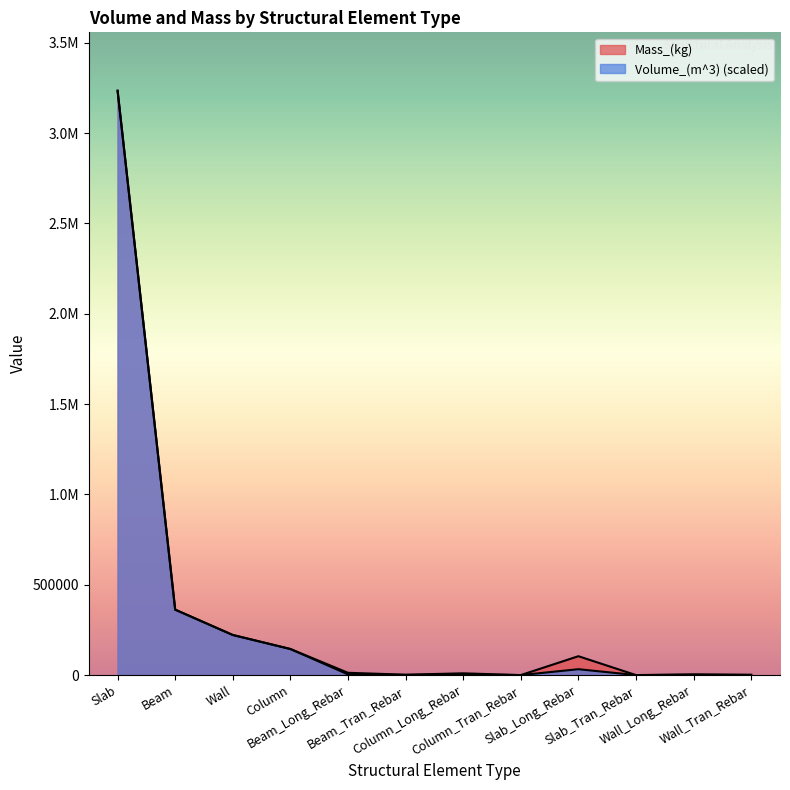

Is the value of Volume_(m^3) at Slab_Long_Rebar greater than the value of Mass_(kg) at Column_Long_Rebar?

Yes